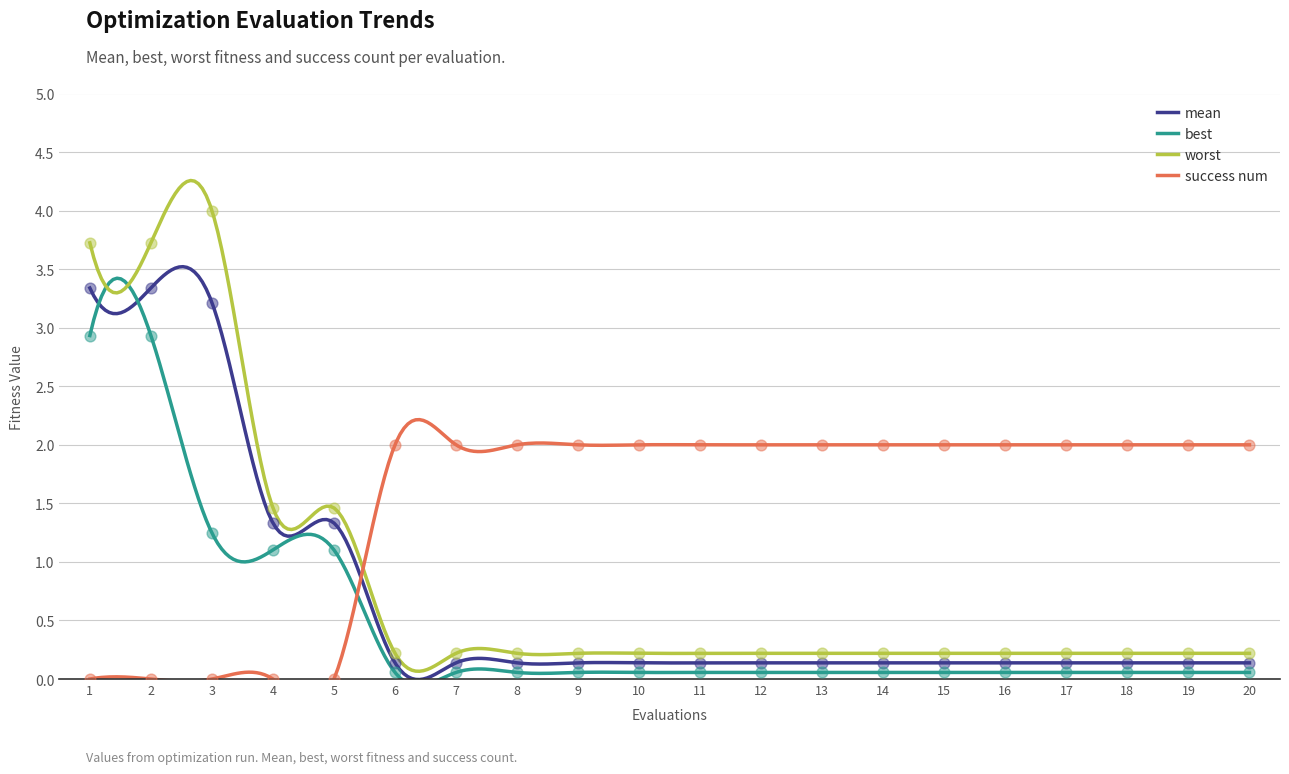

Which series has the widest spread of Y values?

worst